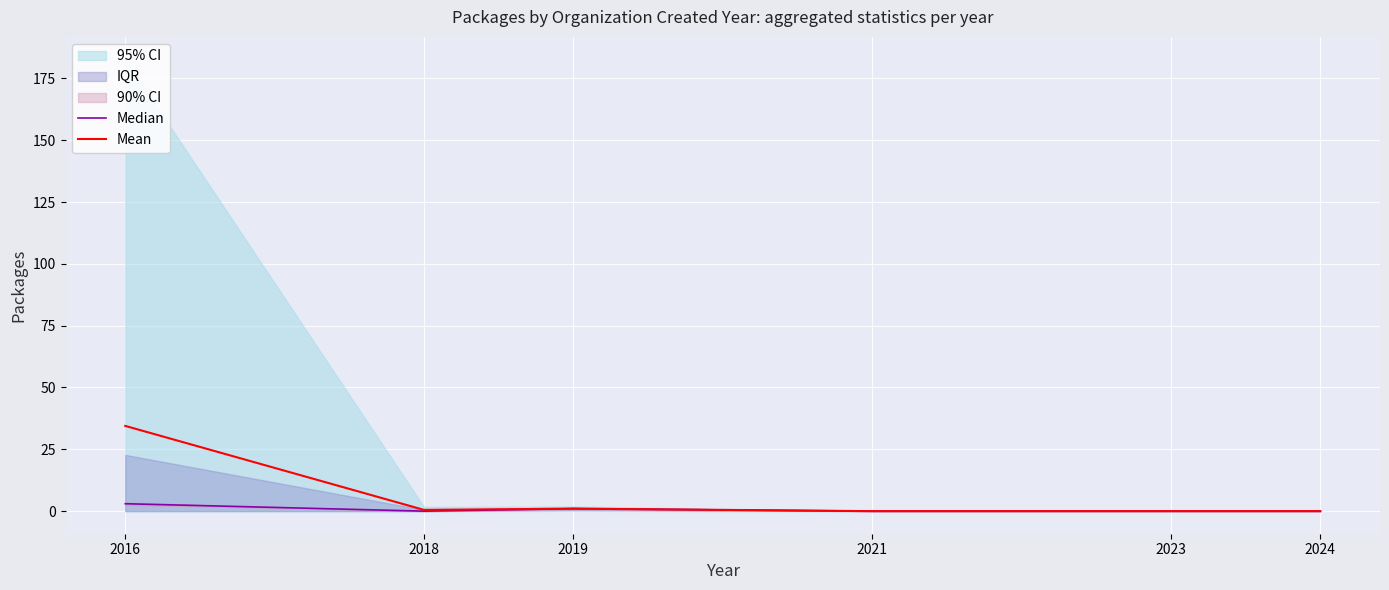

Reading left to right, transcribe all the data shown in this chart.

Median: 2016=3.0	2018=0.0	2019=1.0	2021=0.0	2023=0.0	2024=0.0
Mean: 2016=34.5	2018=0.5	2019=1.0	2021=0.0	2023=0.0	2024=0.0